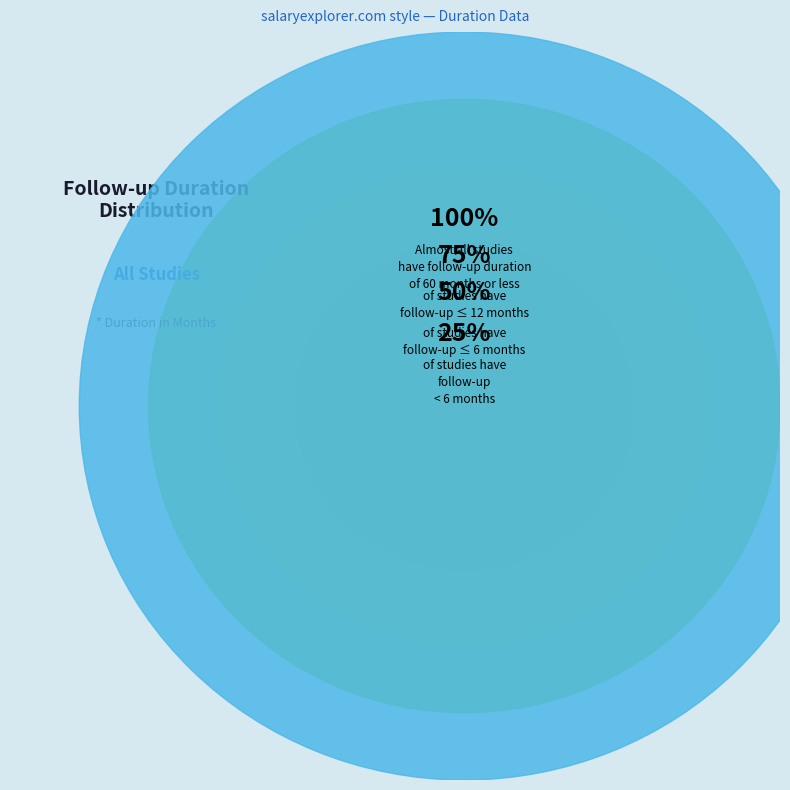

Is it true that 32 is 15% of the pie?

False